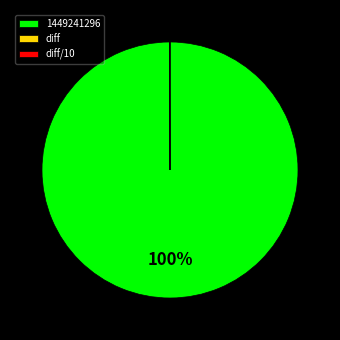

Which slice is the largest?

1449241296